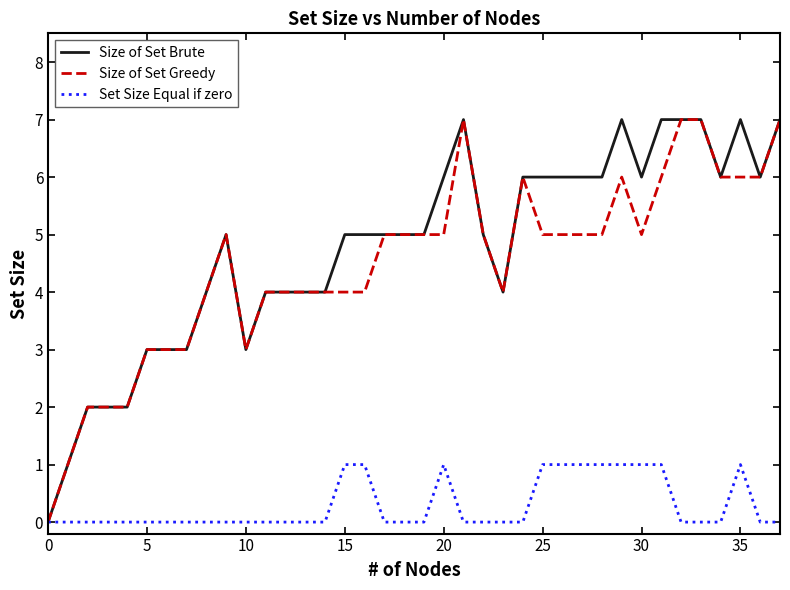

What is the greatest value displayed?

7